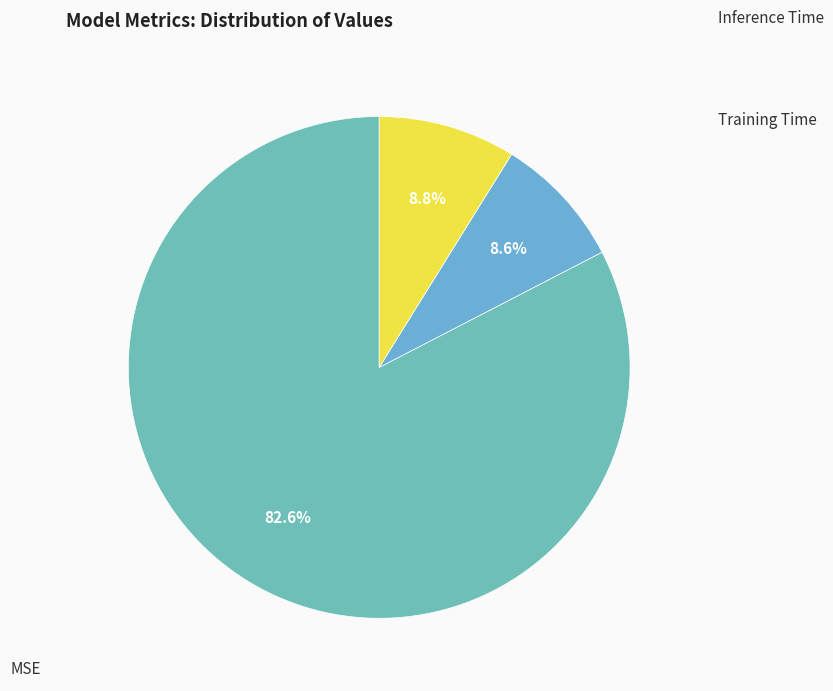

Which category has the biggest portion of the pie?

MSE